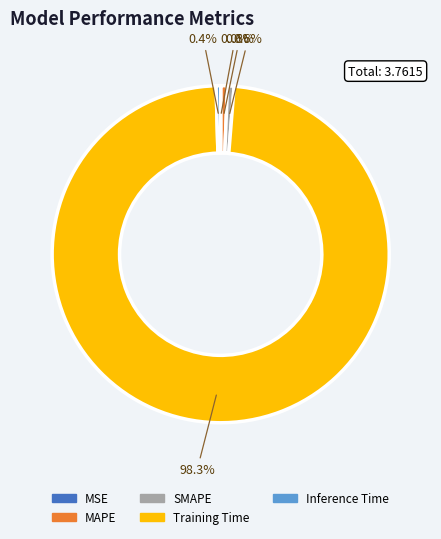

Does Training Time represent more than half of the total?

Yes